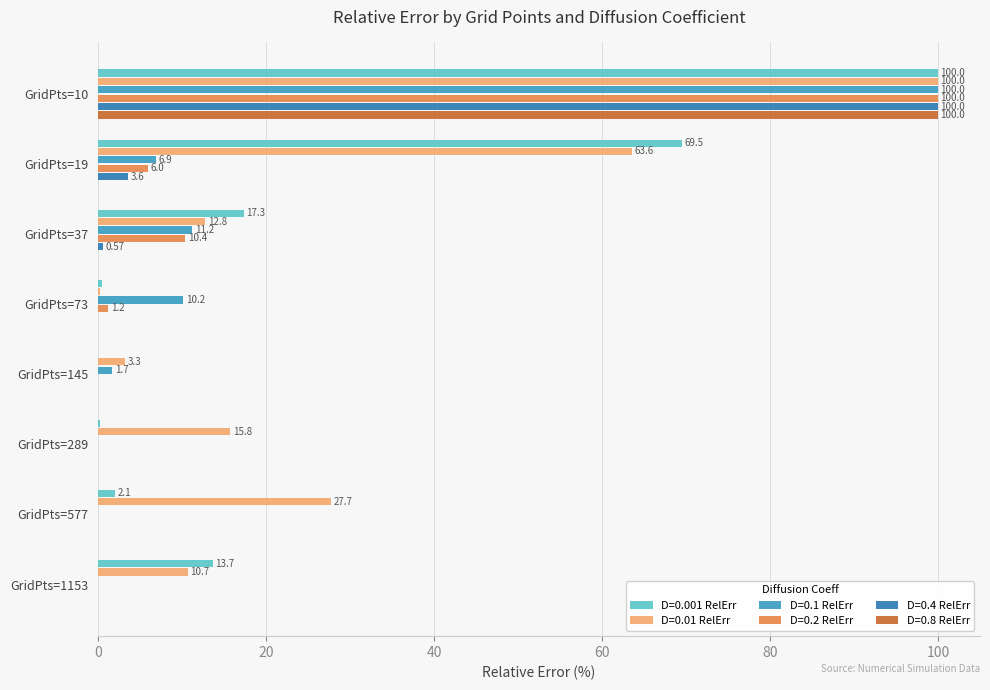

How many positive values does the D=0.2 RelErr series have?

5